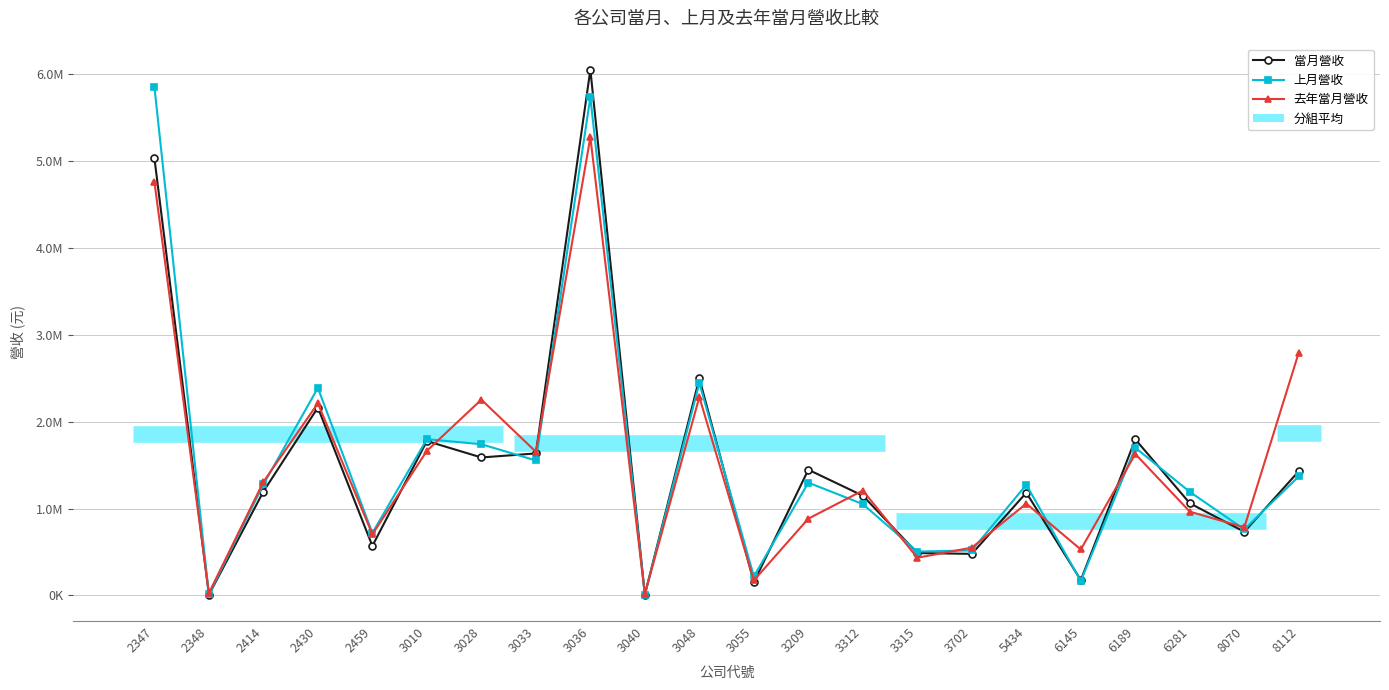

Which series has the largest range (max minus min)?

當月營收